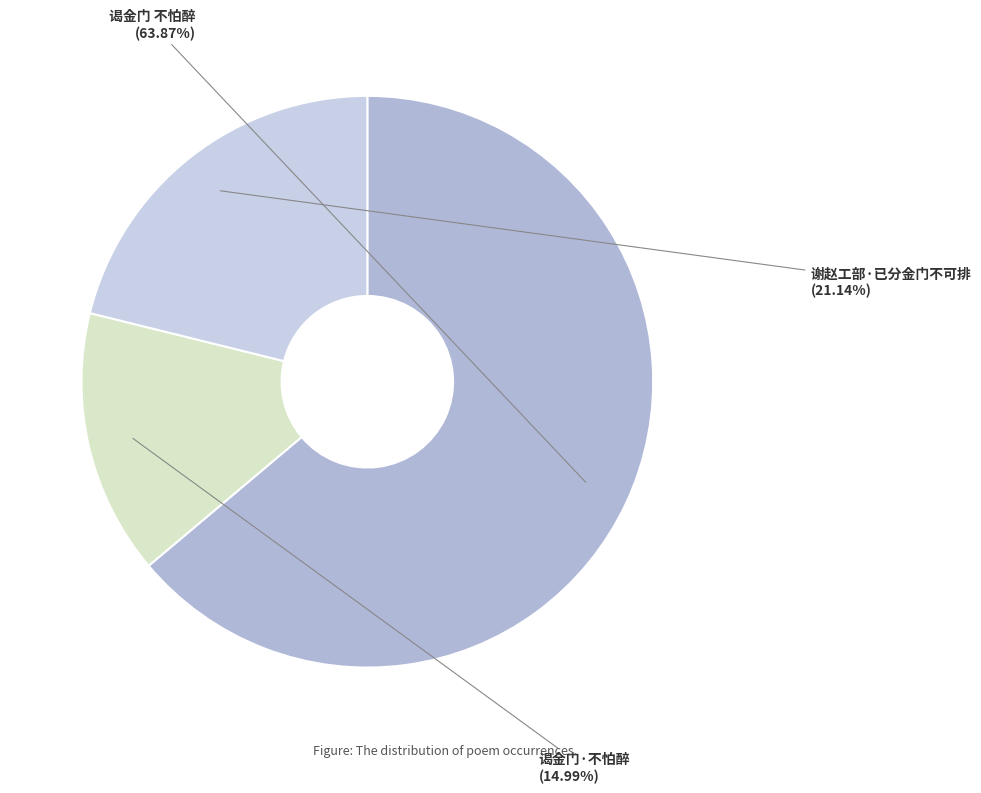

Rank the categories by value from lowest to highest.

谒金门·不怕醉, 谢赵工部·已分金门不可排, 谒金门 不怕醉